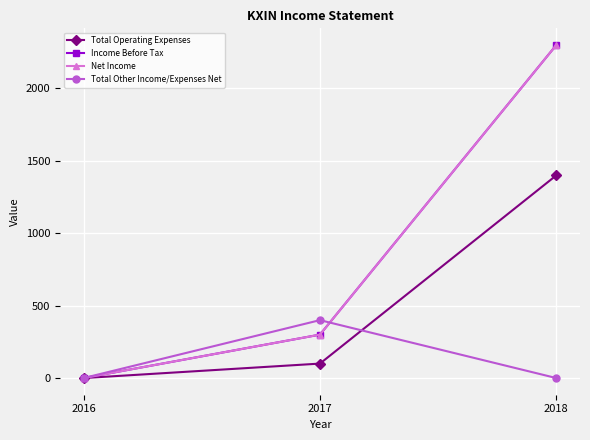

Reading left to right, list all the values displayed in this chart.

Total Operating Expenses: 2016=0	2017=100	2018=1400
Income Before Tax: 2016=0	2017=300	2018=2300
Net Income: 2016=0	2017=300	2018=2300
Total Other Income/Expenses Net: 2016=0	2017=400	2018=0